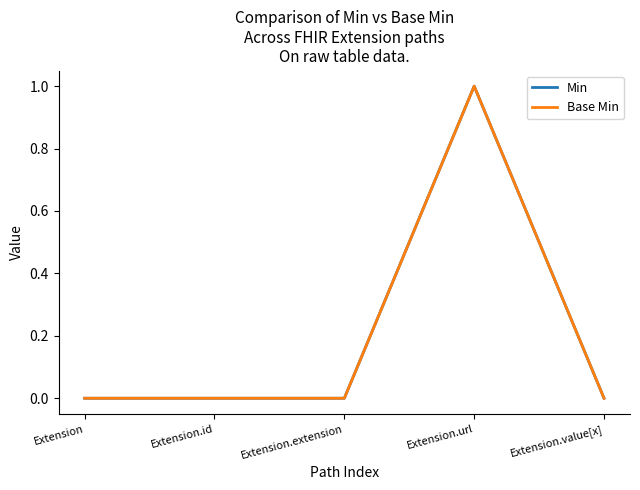

True or false: Base Min and Min intersect in this chart.

False